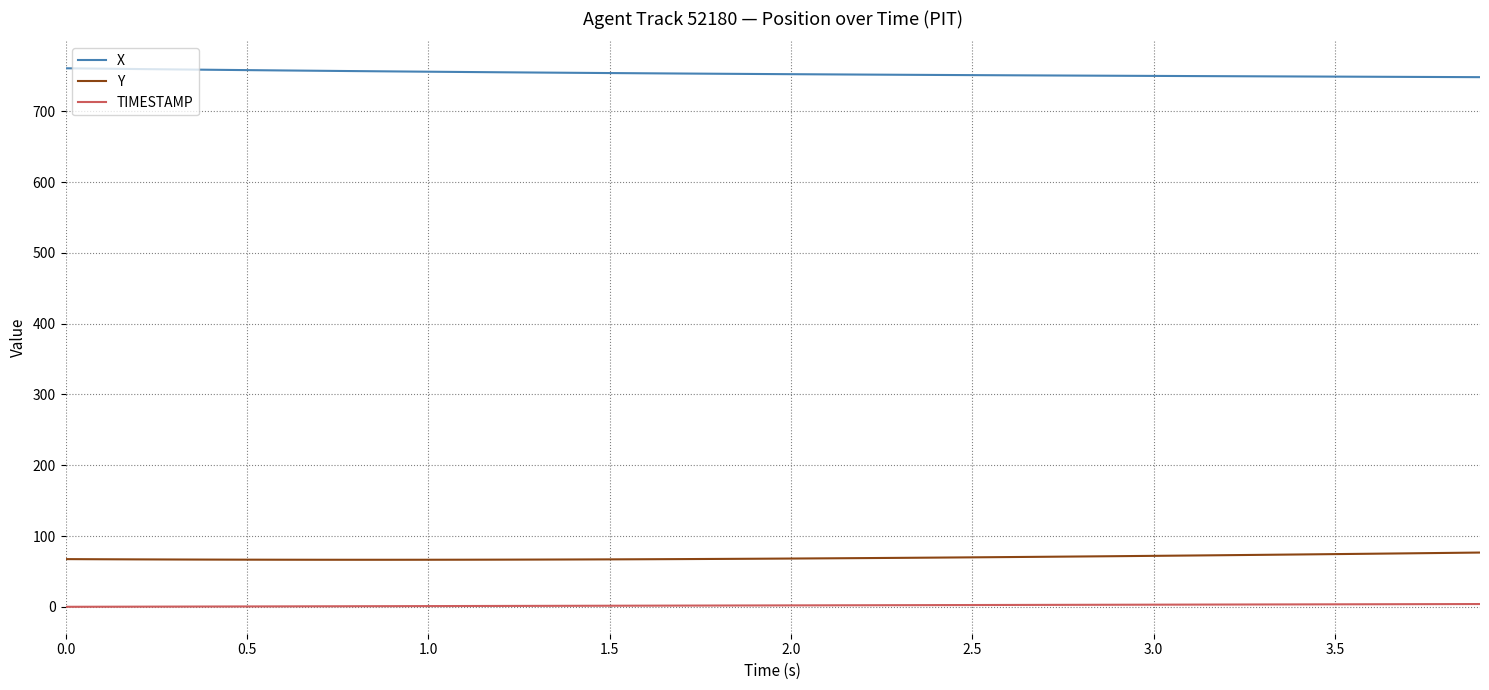

List the series in order of their peak value, lowest first.

TIMESTAMP, Y, X